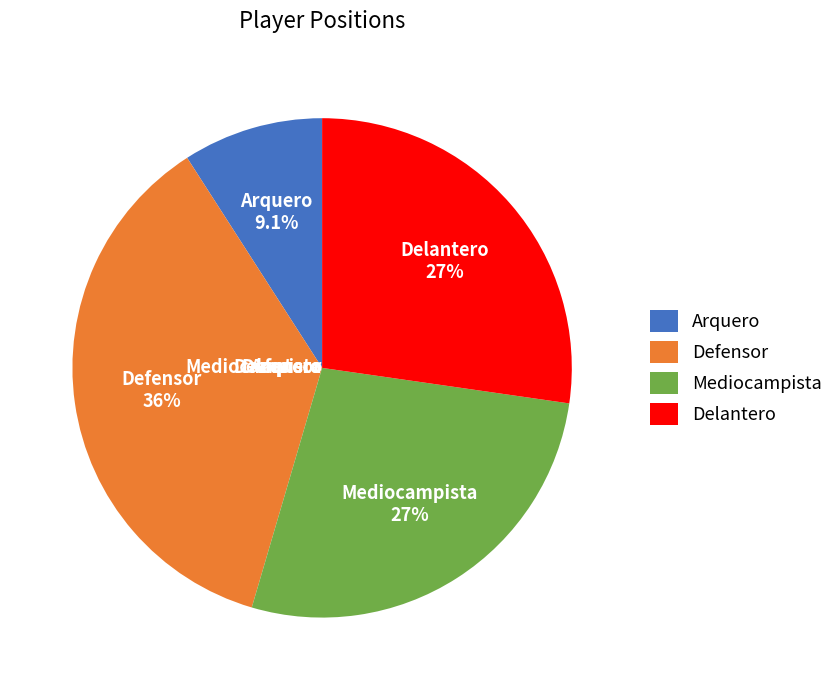

Does any single category account for the majority?

No